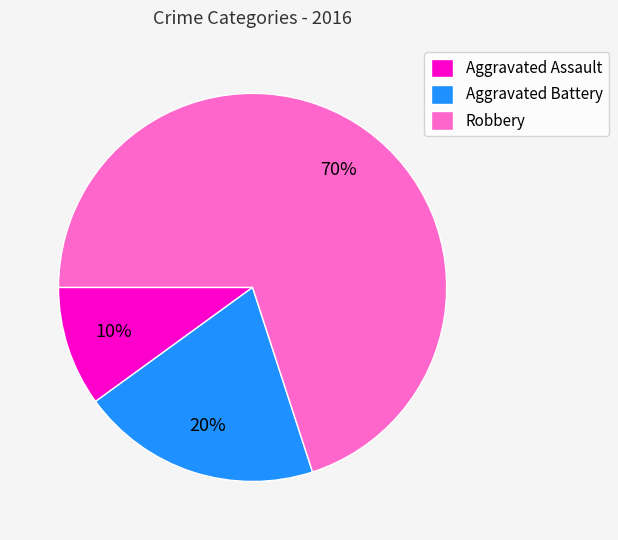

What is the smallest slice in the pie chart?

Aggravated Assault